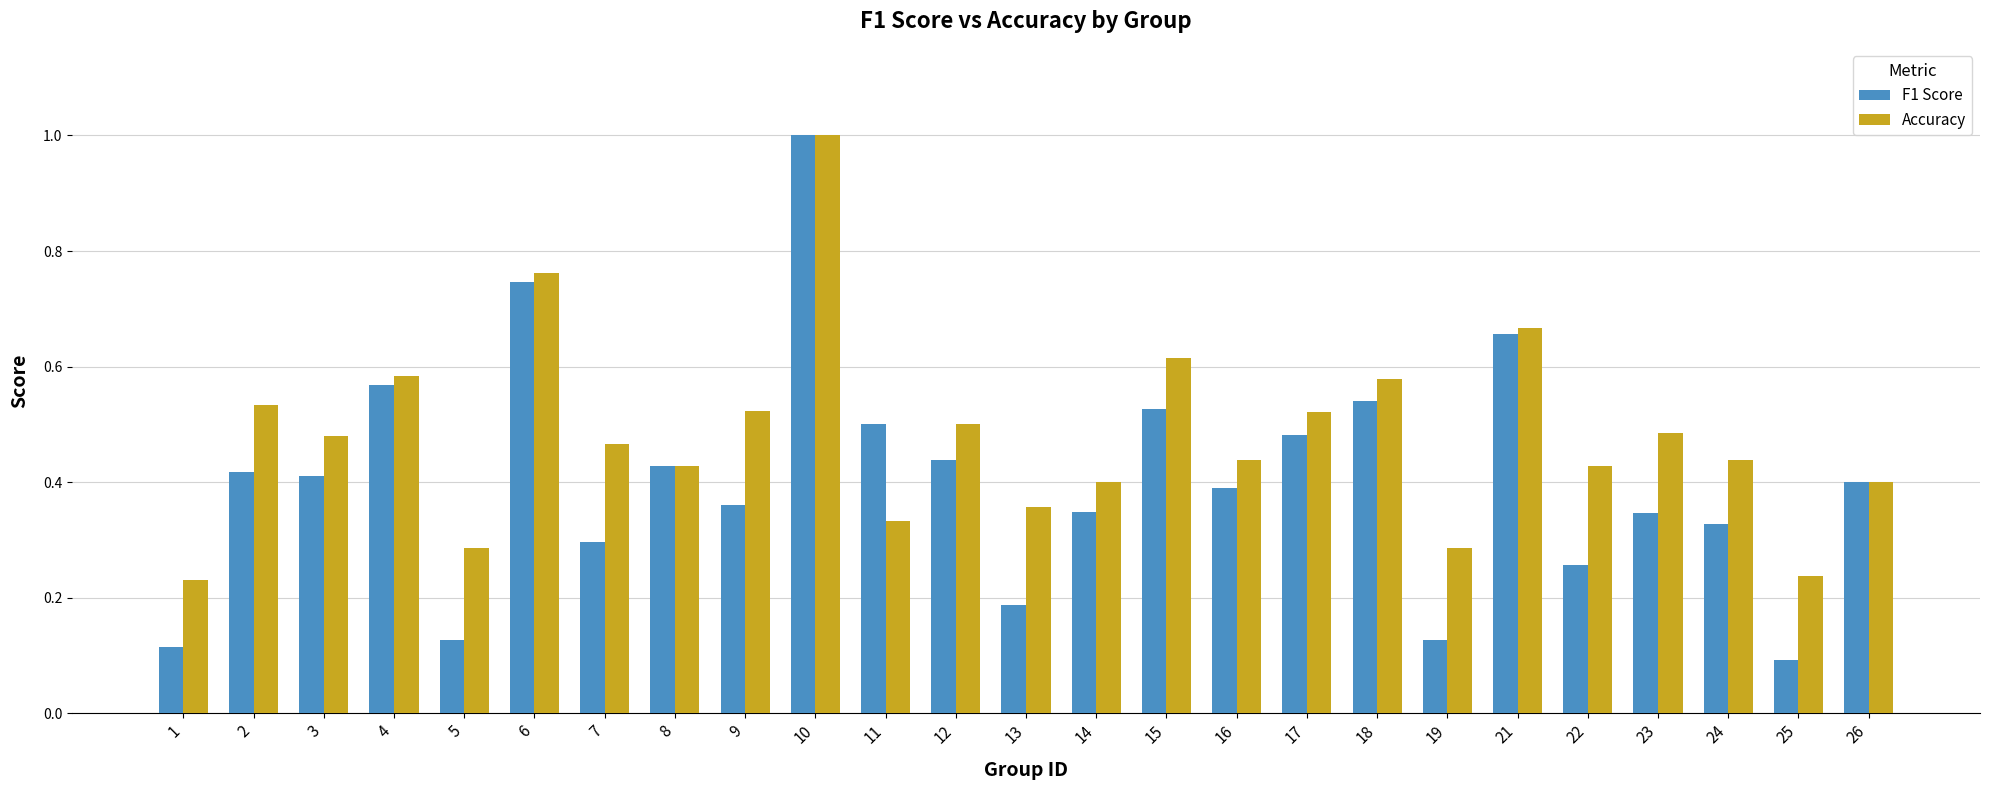

Which series changed the most between 10 and 11?

Accuracy